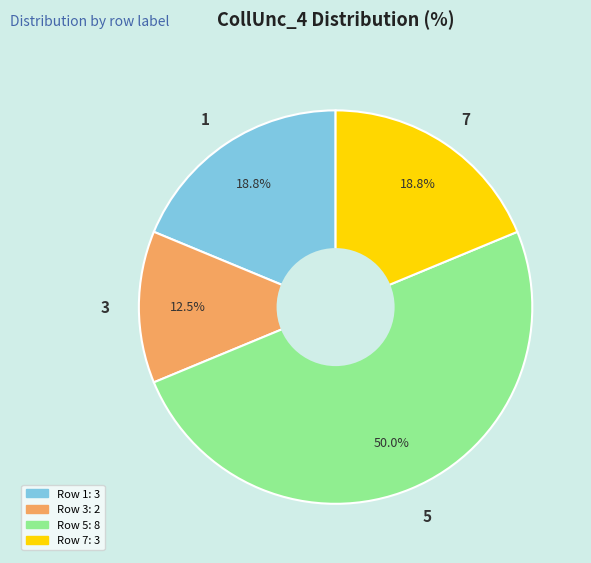

True or false: 7 accounts for 19% of the total.

True